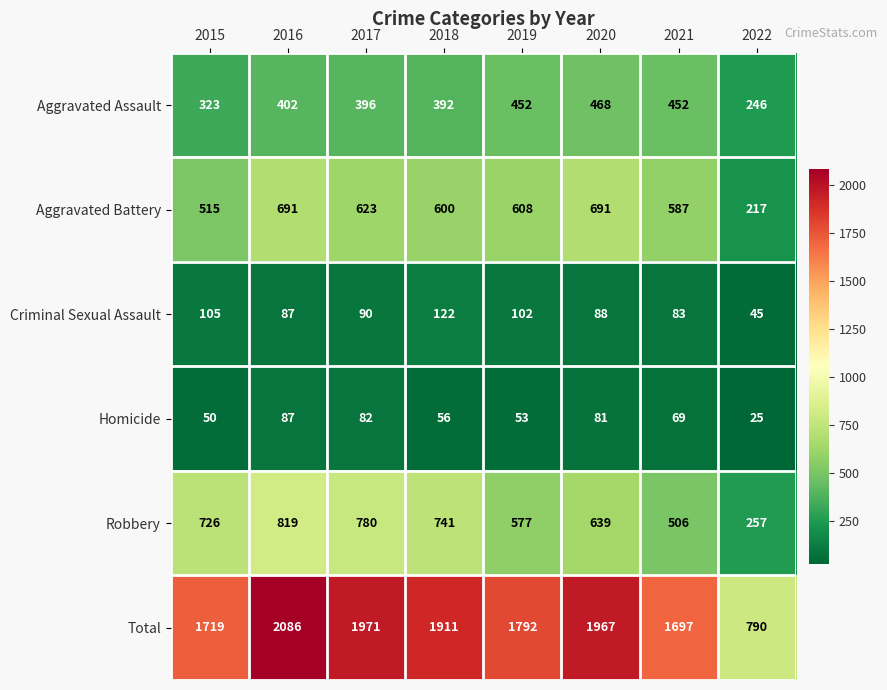

At which category is the sum across all series the highest?

2016